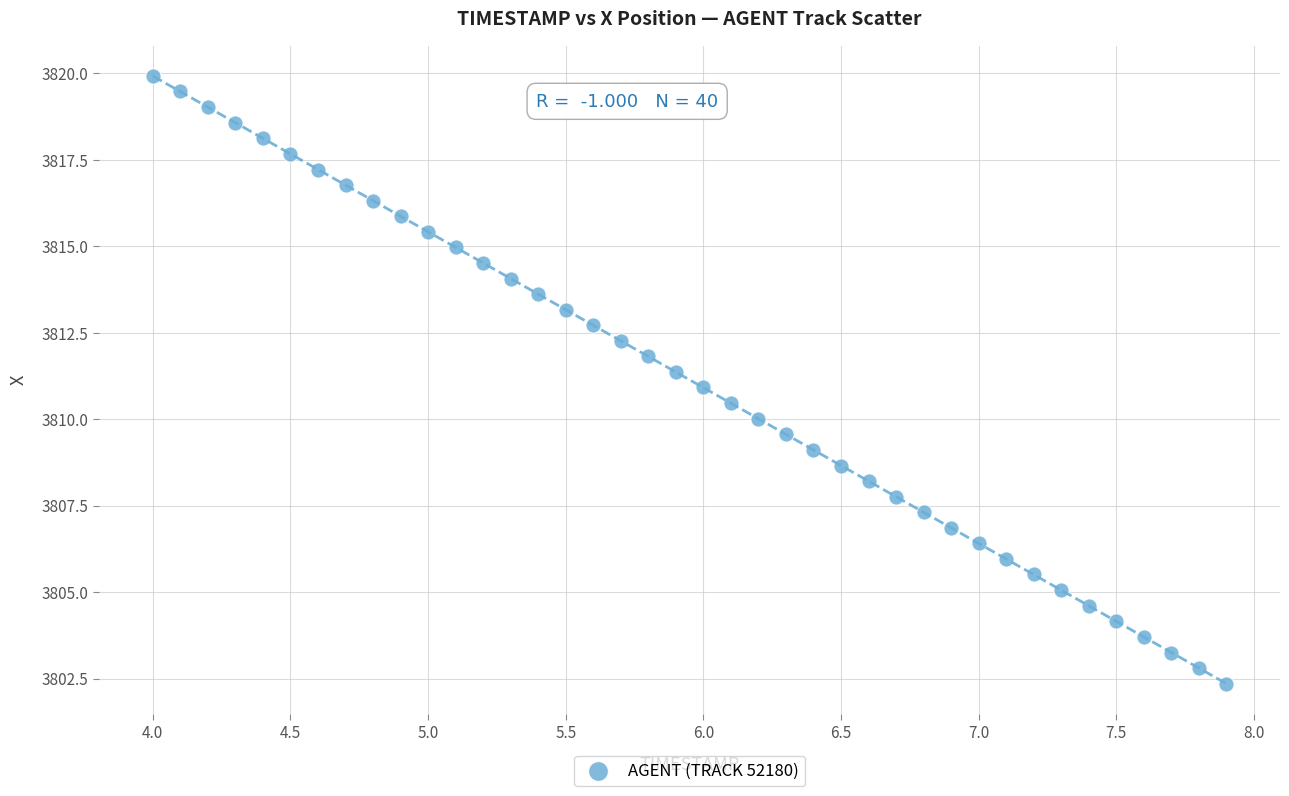

What is the range of Y values (max minus min)?

17.6